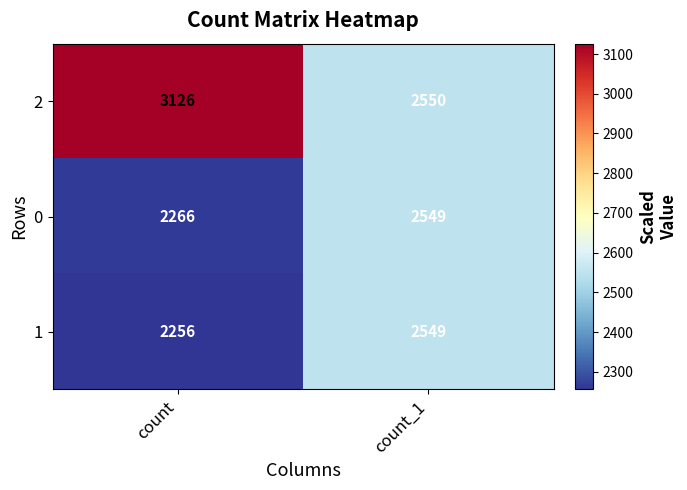

Which category has the highest value across all series?

count